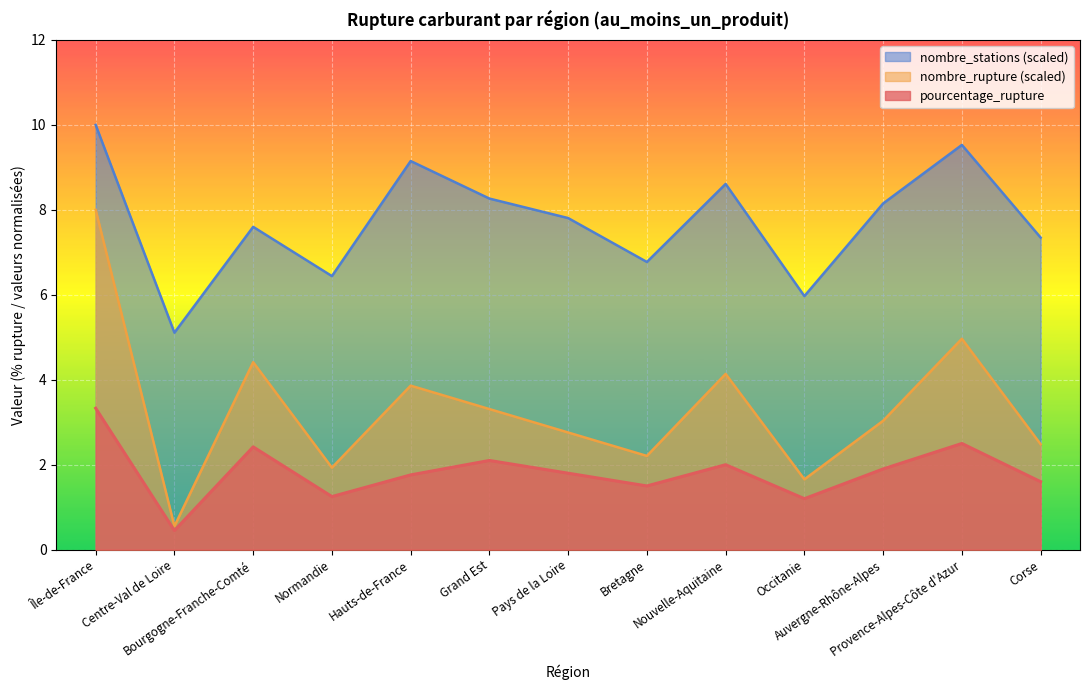

List the labels in order of nombre_stations value, largest first.

Île-de-France, Provence-Alpes-Côte d'Azur, Hauts-de-France, Nouvelle-Aquitaine, Grand Est, Auvergne-Rhône-Alpes, Pays de la Loire, Bourgogne-Franche-Comté, Corse, Bretagne, Normandie, Occitanie, Centre-Val de Loire